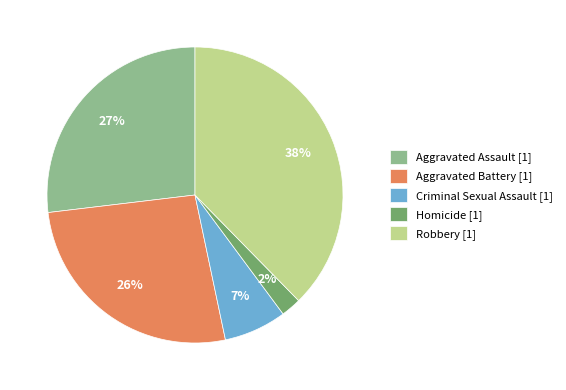

Is it true that Criminal Sexual Assault is 7% of the pie?

True